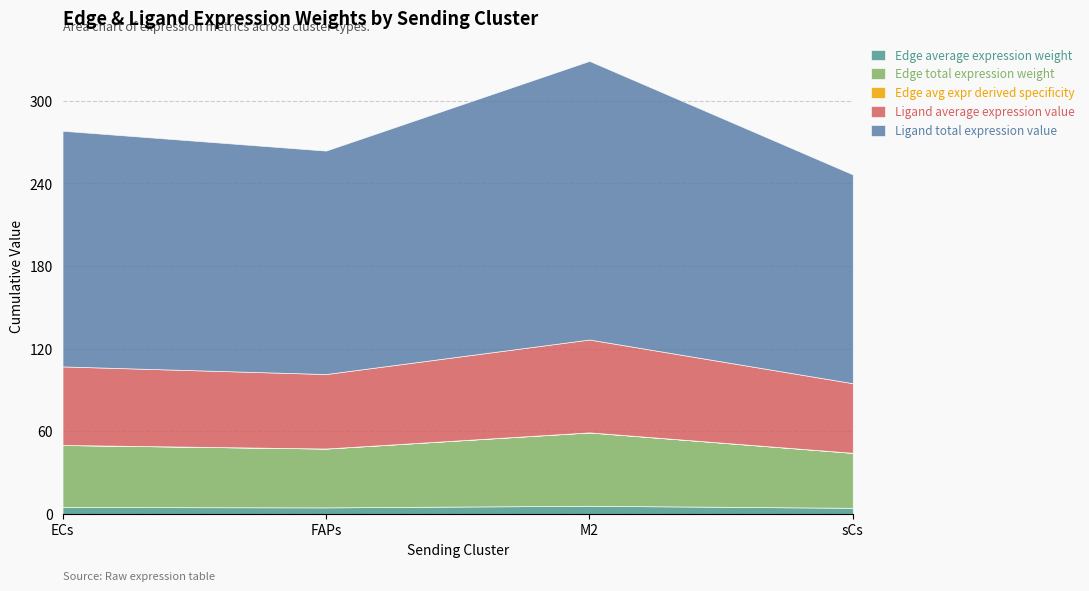

What is the lowest value of the Edge total expression weight series?

39.9